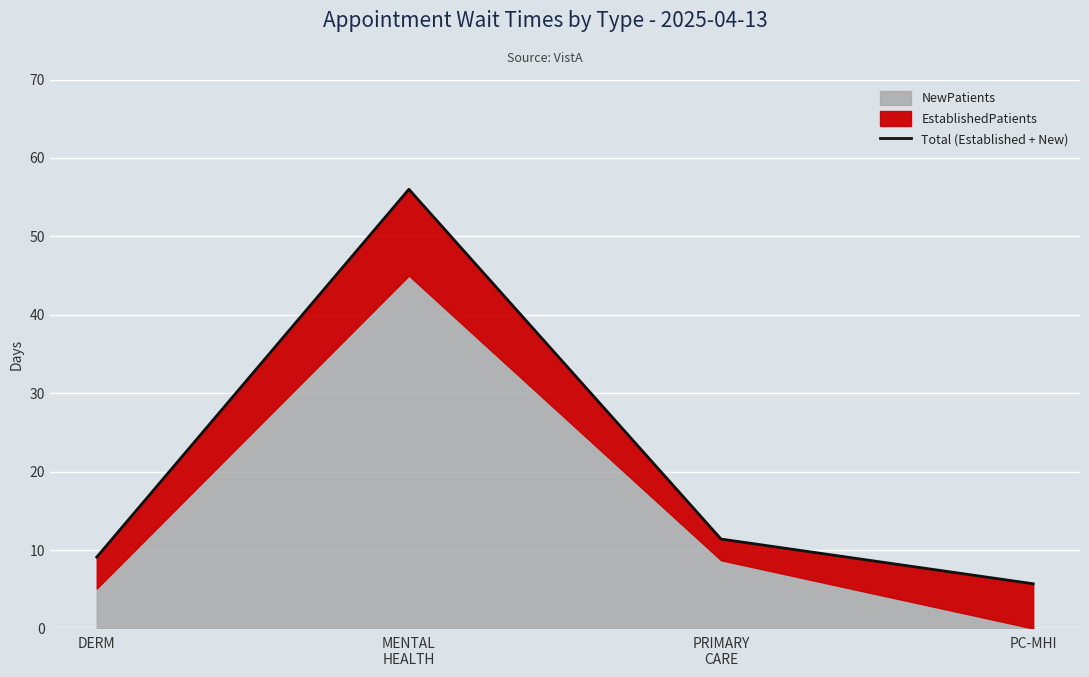

How many data points are less than 11?

2